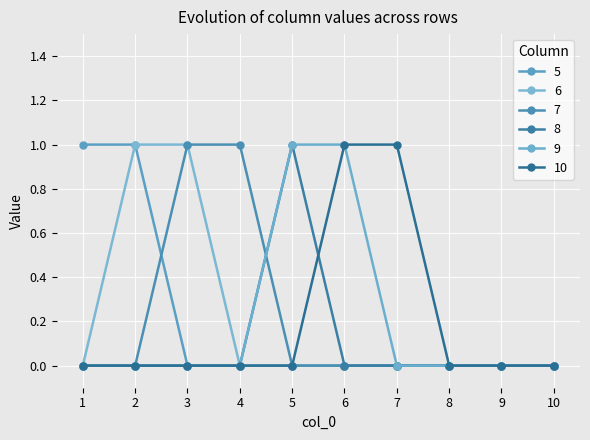

True or false: 7 and 9 intersect in this chart.

True